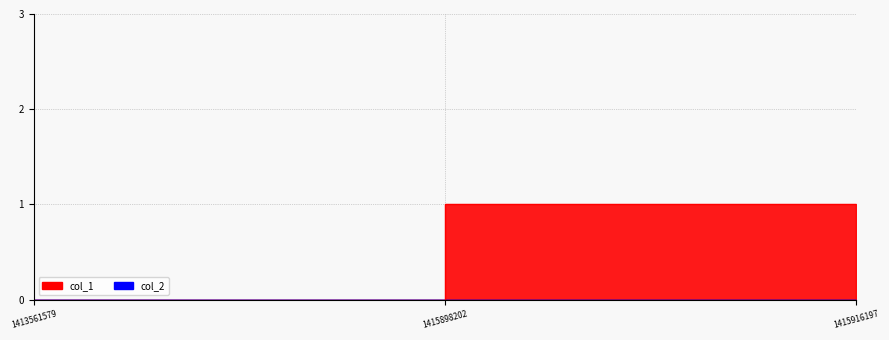

Is this an area chart (filled region under the line)?

No